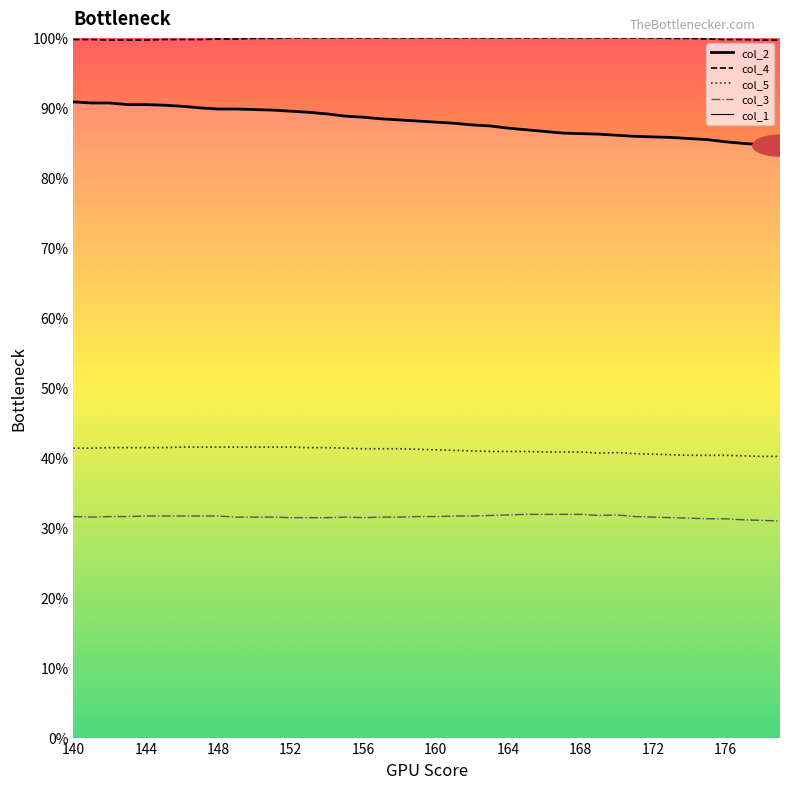

Which series has the largest total across all categories?

col_4